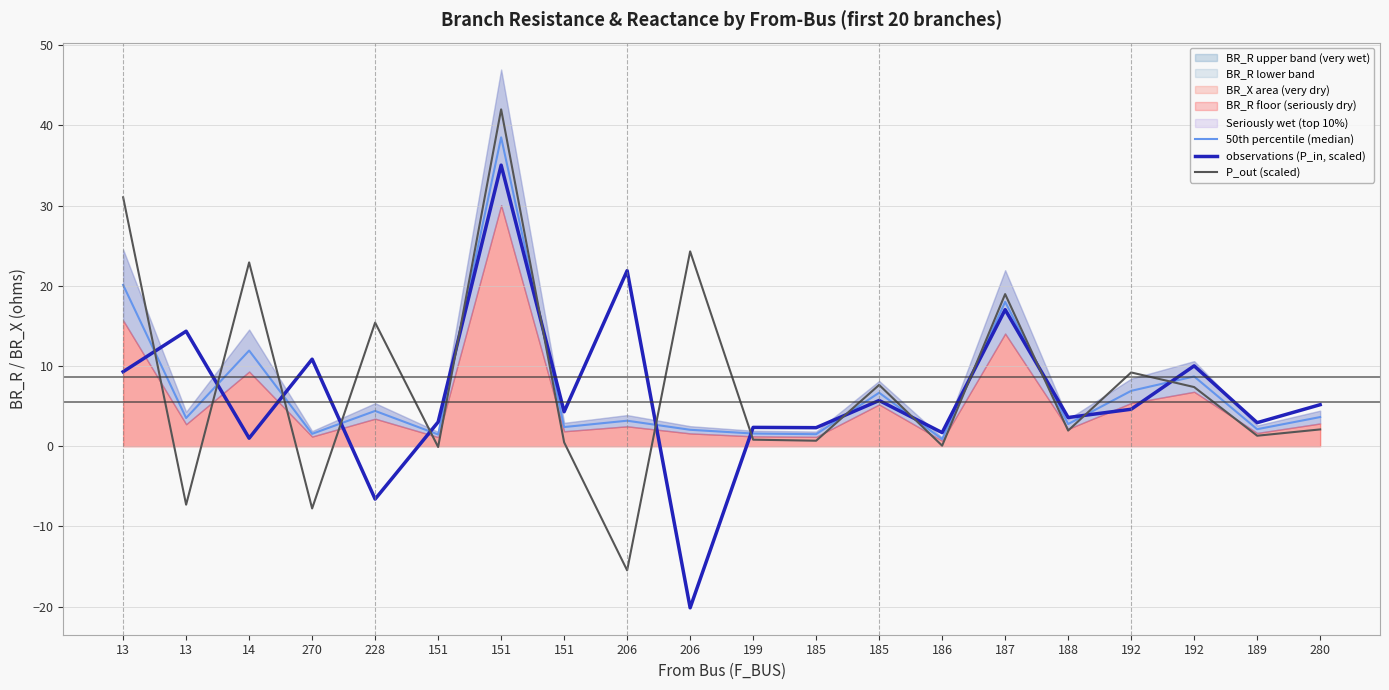

The value of P_out (scaled) at 151 is -0.1. True or false?

True